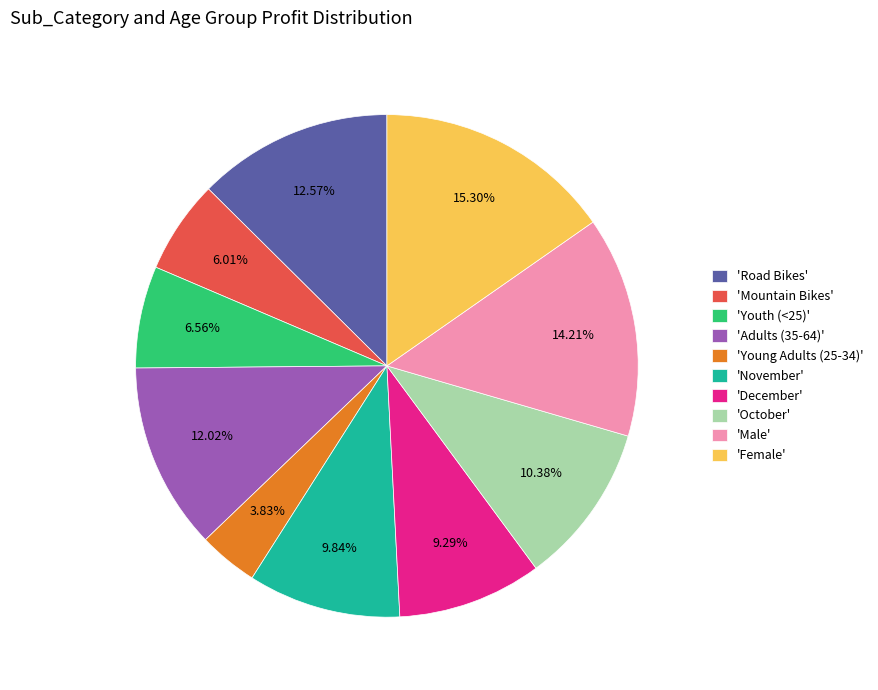

Is the sum of 'November' and 'Young Adults (25-34)' greater than half?

No